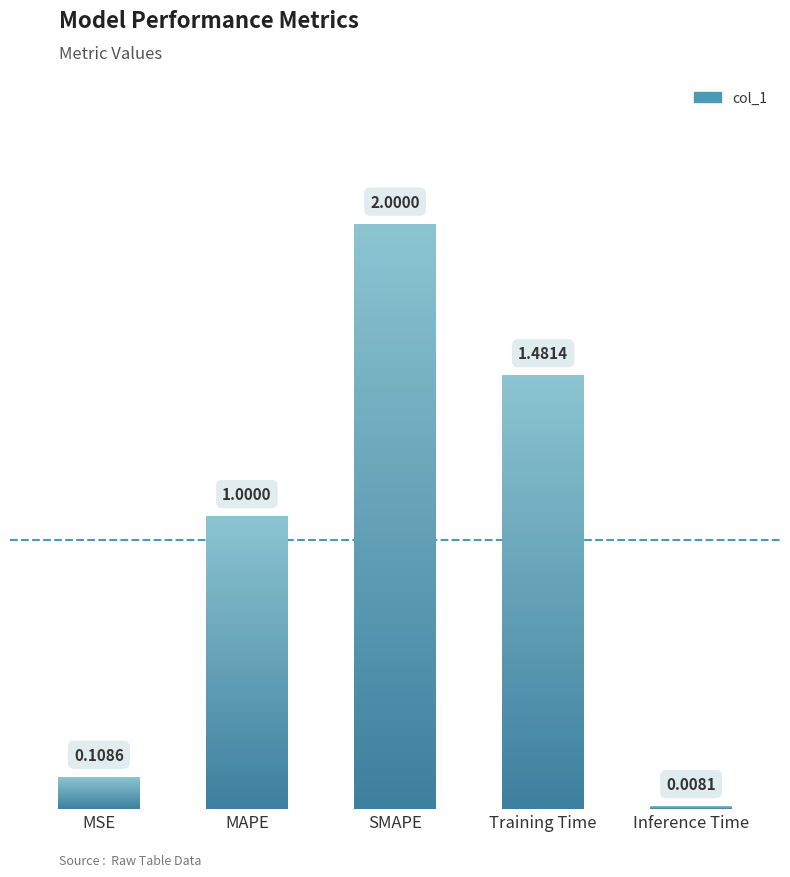

What is the sum of all values?

4.6